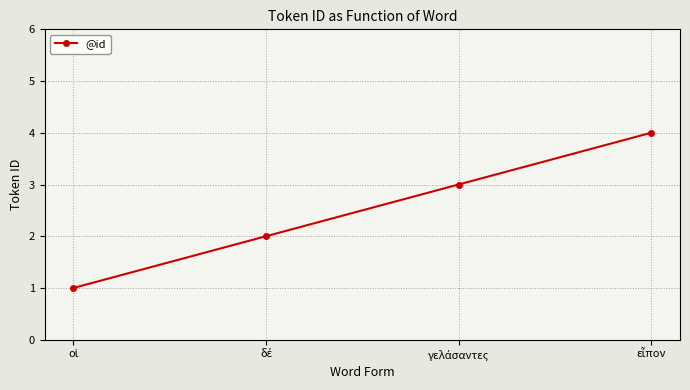

True or false: the data has more than 1 interior local peaks.

False